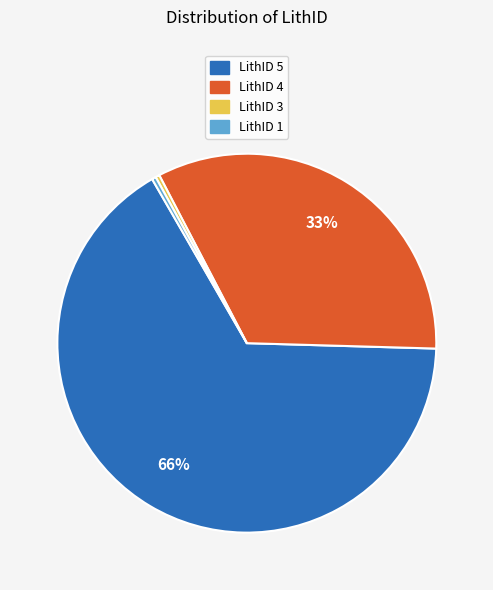

Does any single category account for the majority?

Yes